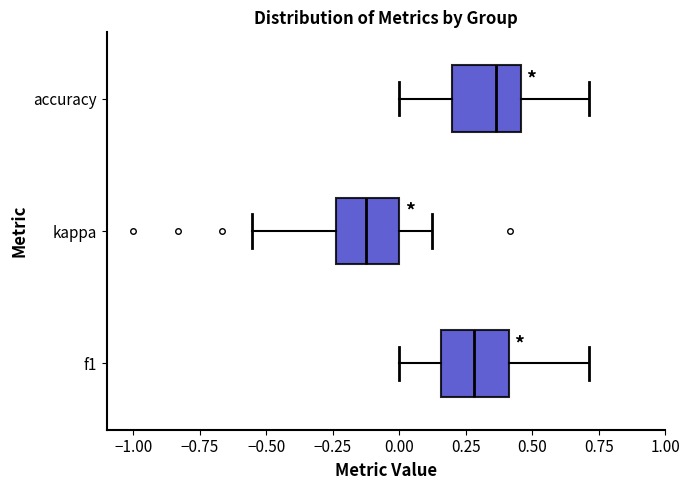

Where does the left whisker of the box for kappa end on the x-axis? The values are not printed on the chart, so give them approximately, as read against the axis.

-0.55